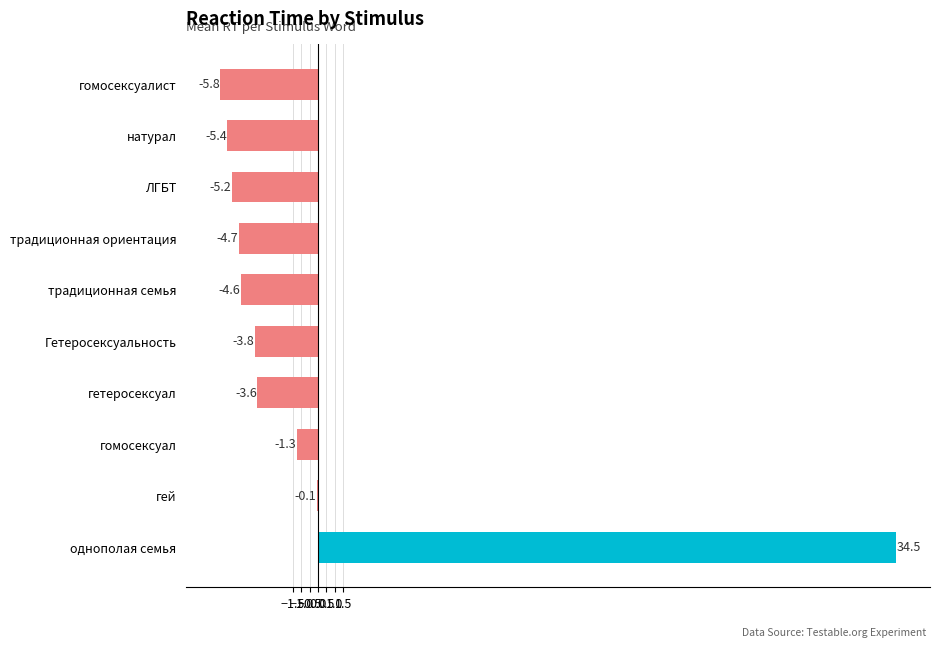

How many series are shown in this chart?

1